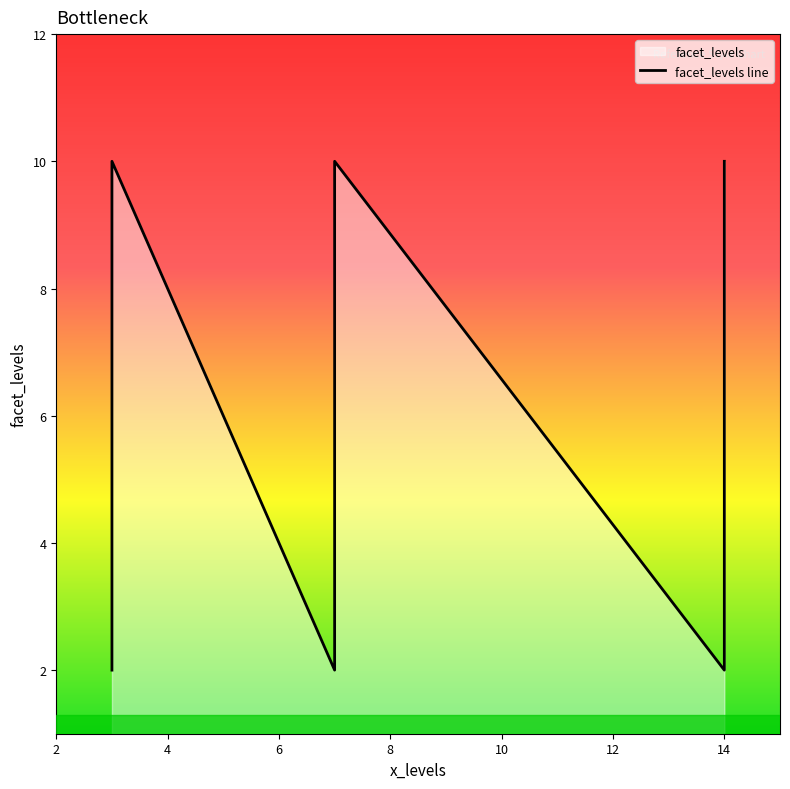

How many values are between 2 and 10?

9